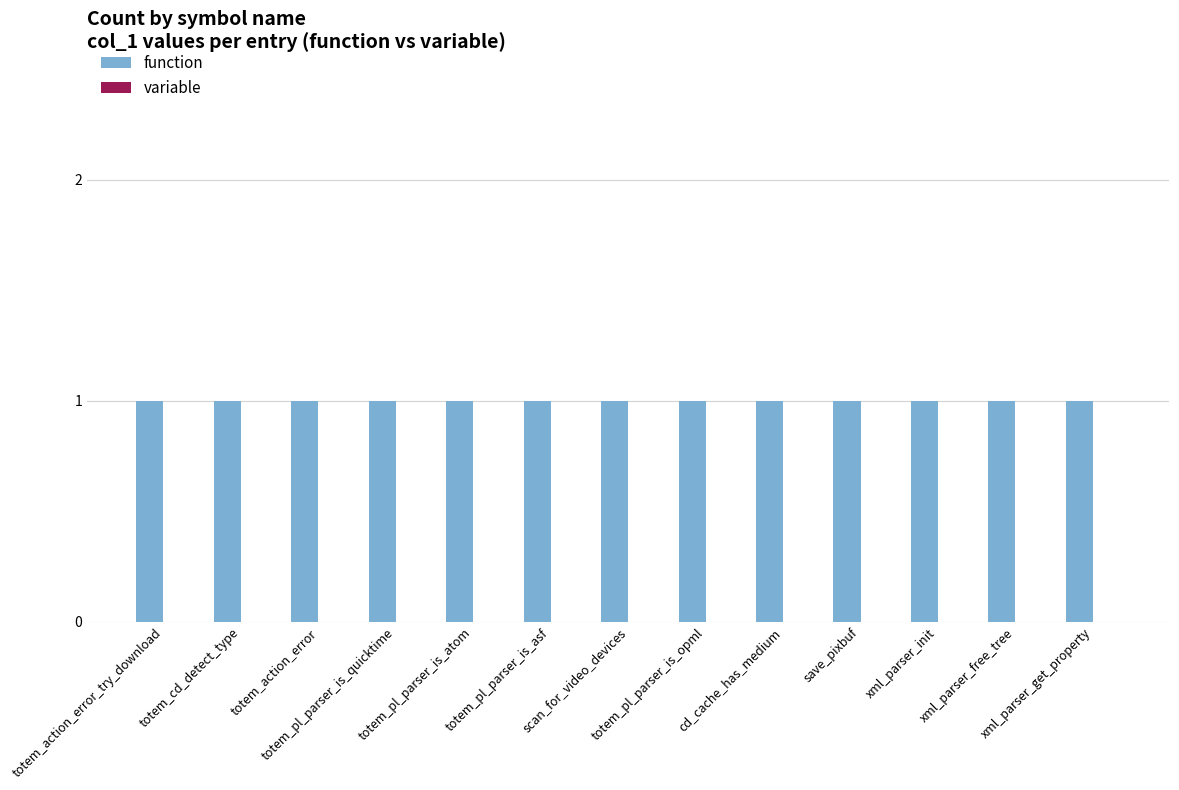

Where is function nearest to the value 1?

totem_action_error_try_download